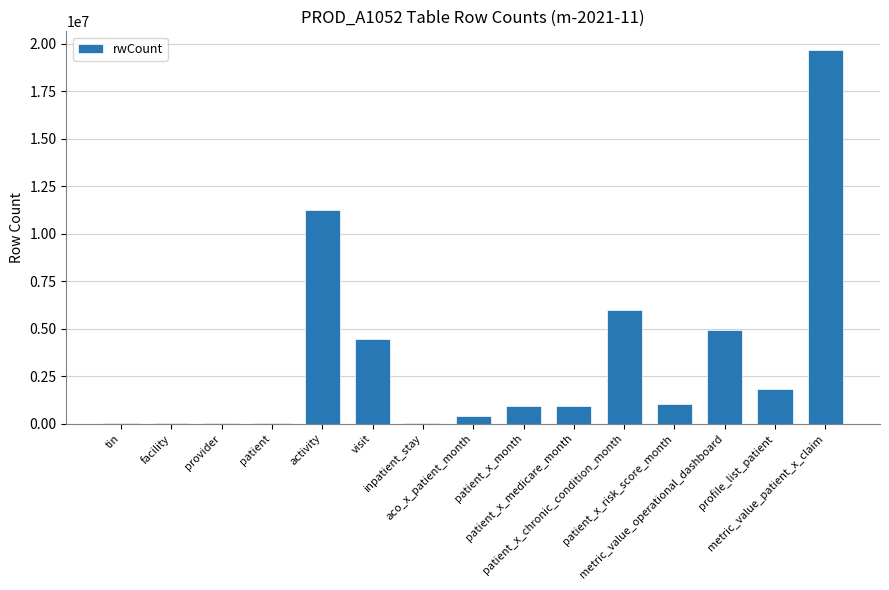

What is the sum of the values at metric_value_patient_x_claim and profile_list_patient?

21515362